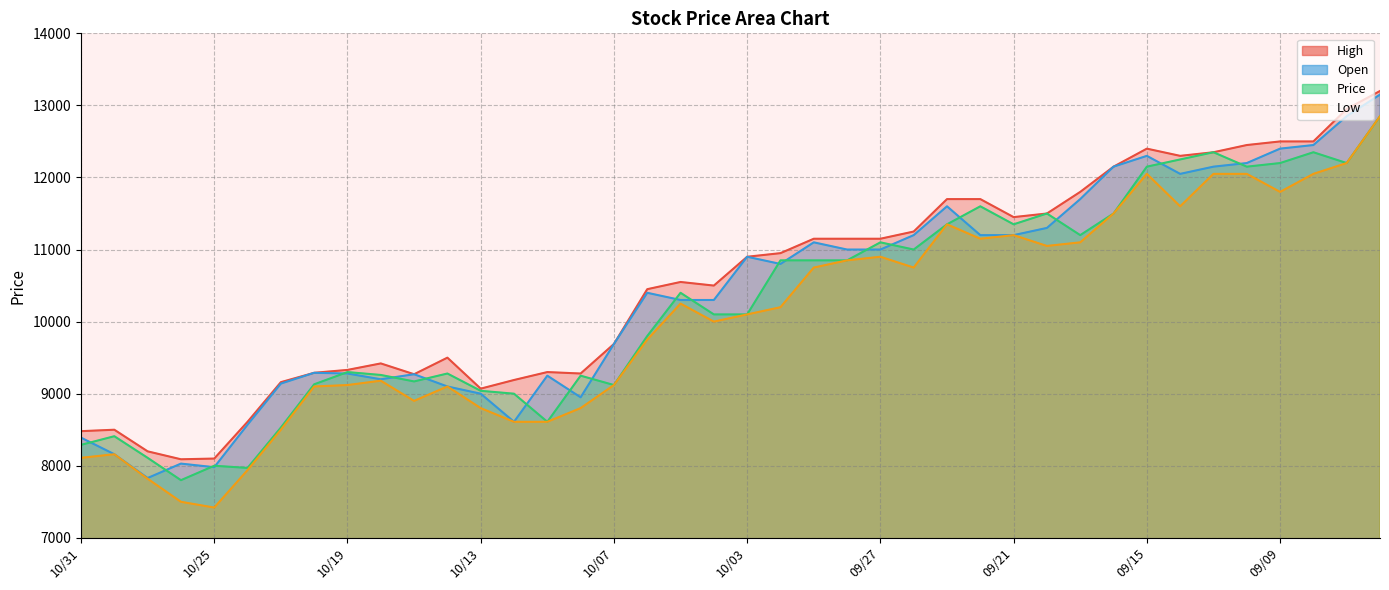

What is the total value across all series at 10/05?

41500